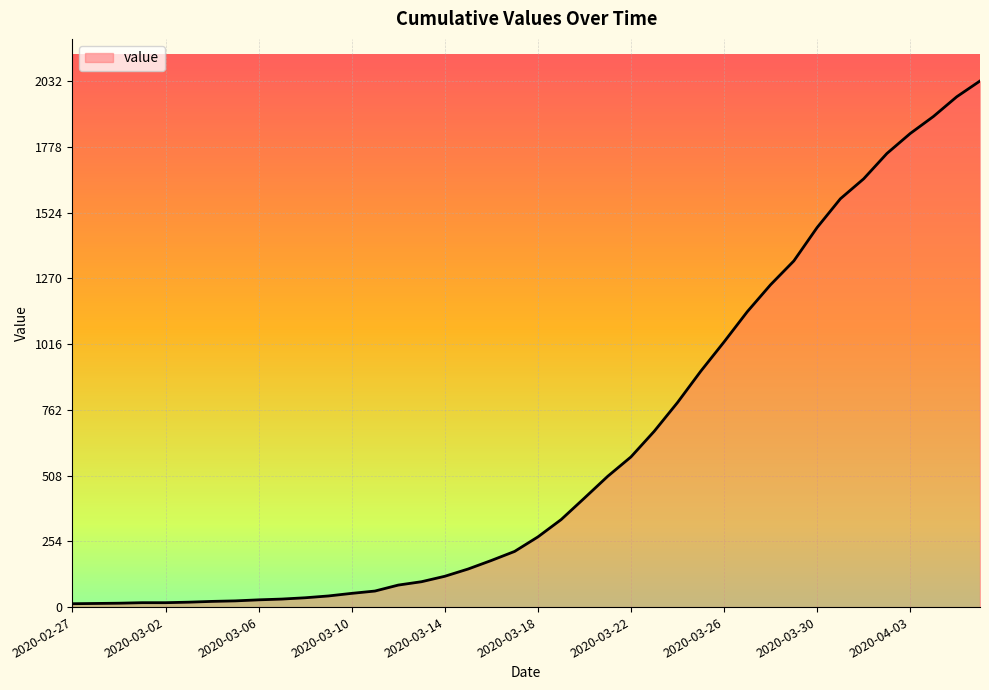

What is the difference between the maximum and minimum values?

2019